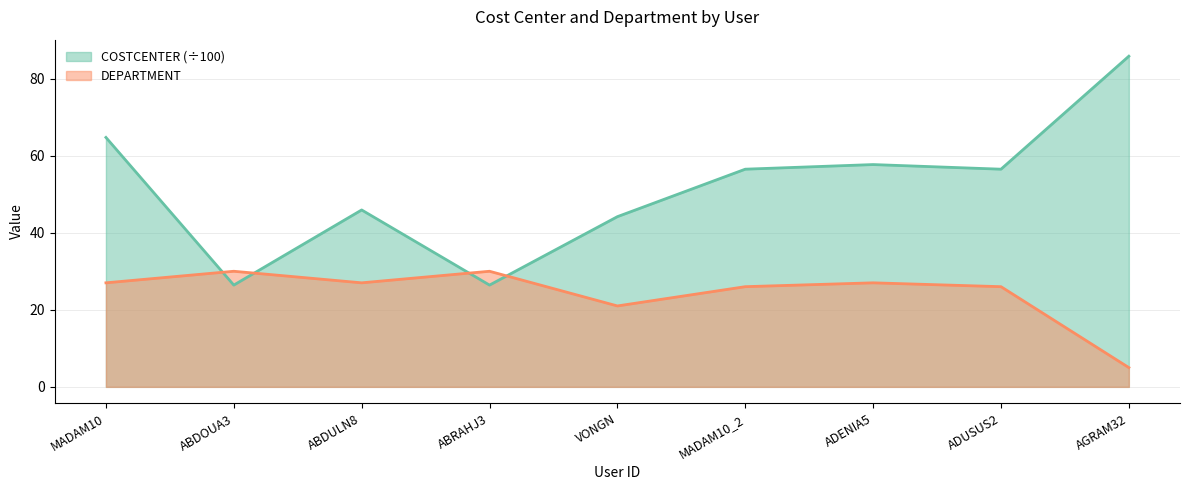

What is the sum of all DEPARTMENT values?

219.0